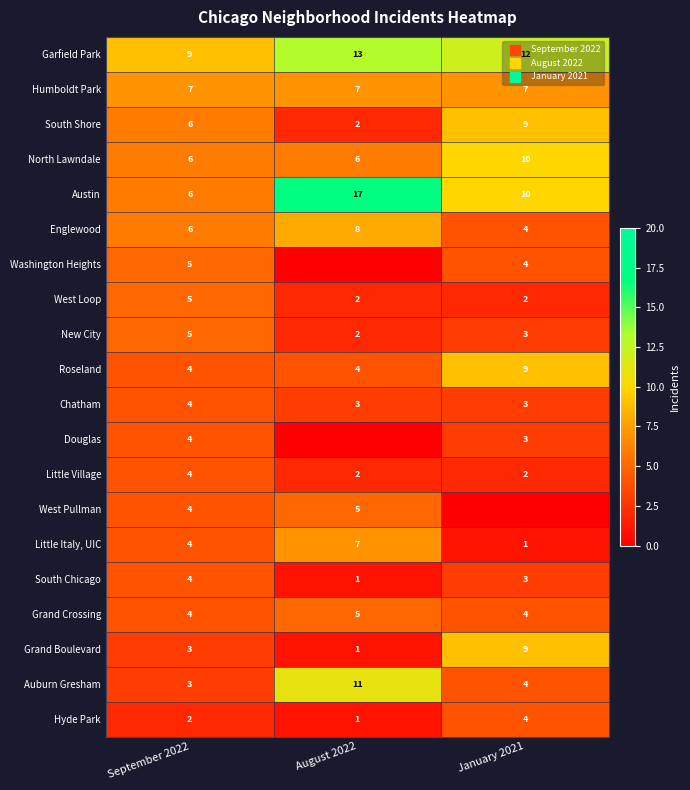

Rank the categories by South Shore value from lowest to highest.

August 2022, September 2022, January 2021